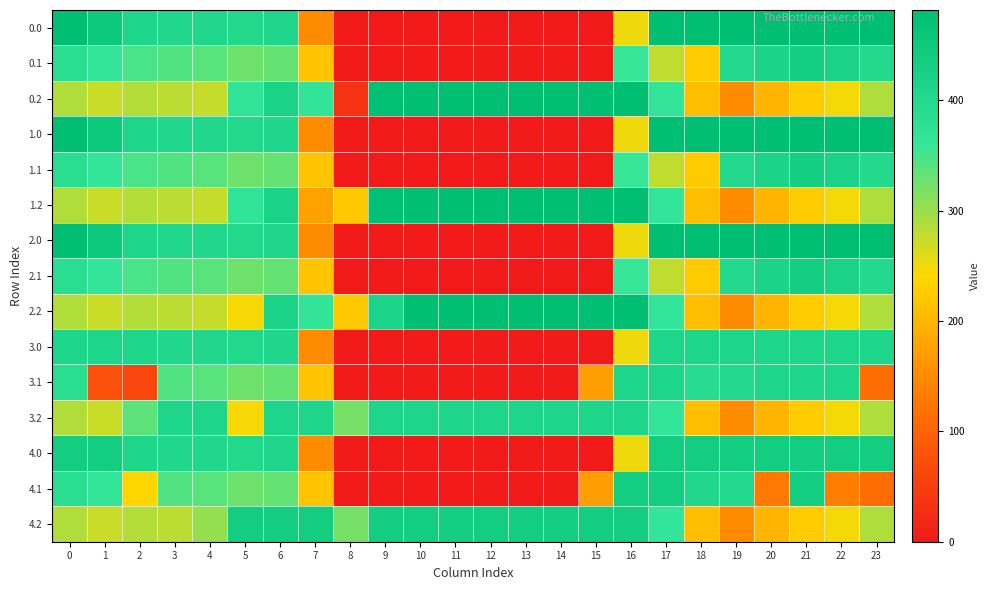

At 8, list the series in order from smallest to largest.

0.0, 0.1, 1.0, 1.1, 2.0, 2.1, 3.0, 3.1, 4.0, 4.1, 0.2, 1.2, 2.2, 3.2, 4.2